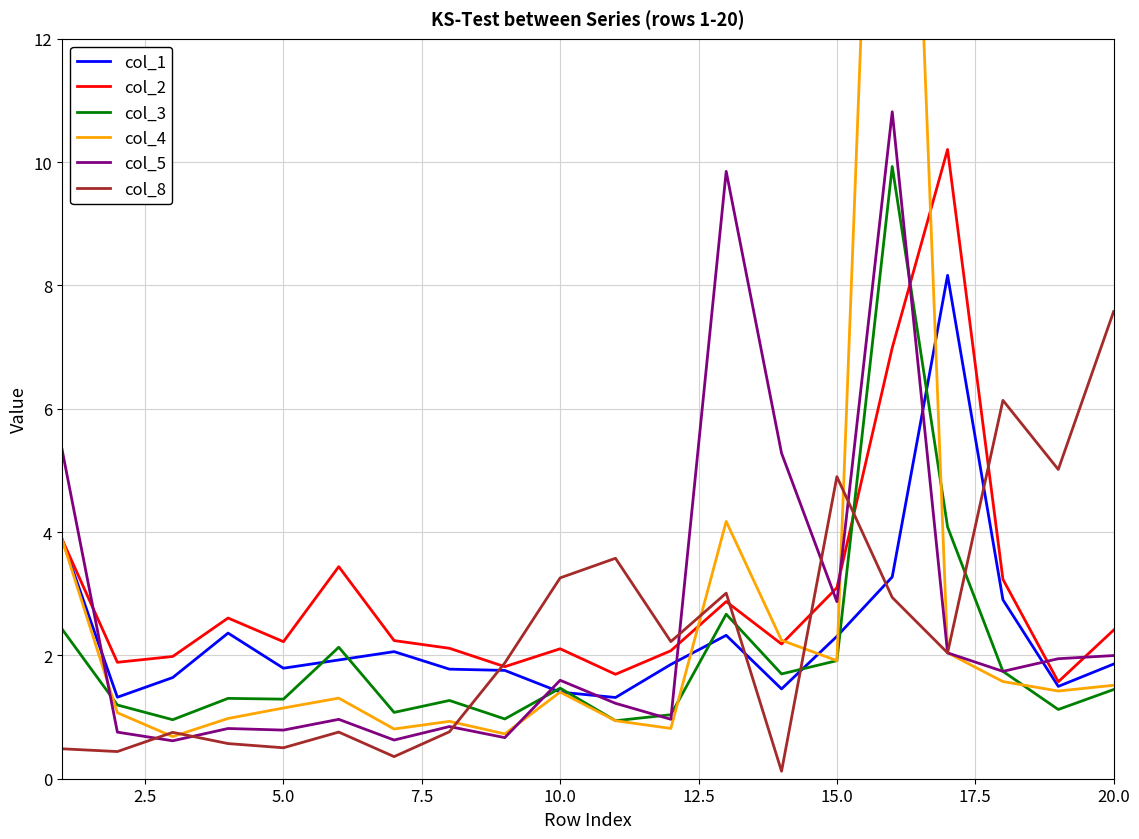

After their last crossing, which series has the higher values: col_8 or col_2?

col_8